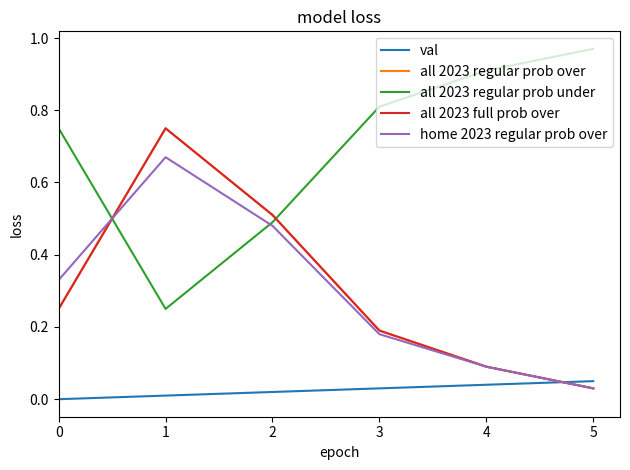

Does the chart display data point markers on the line(s)?

No